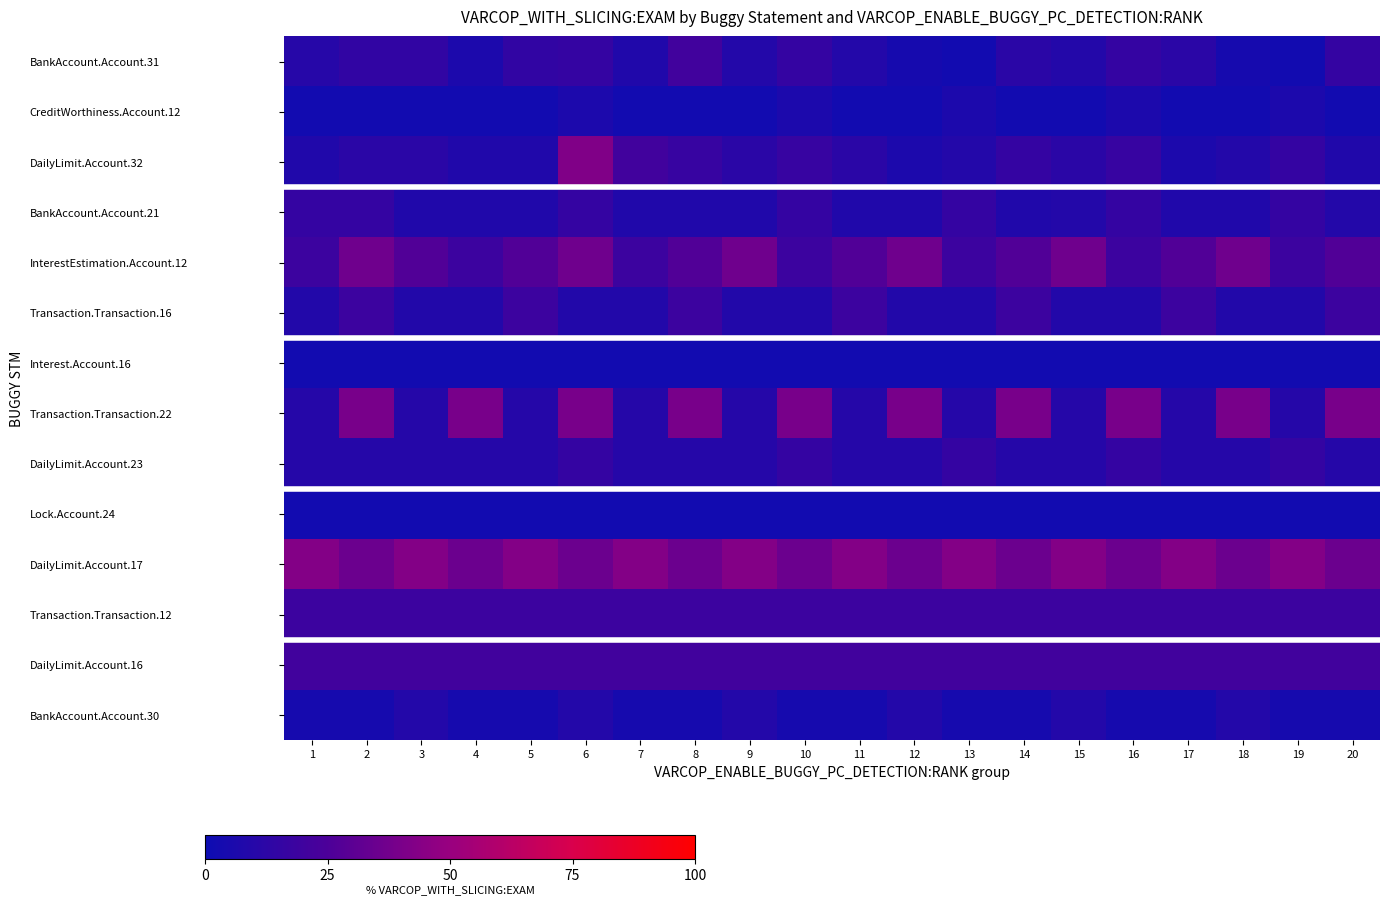

Reading left to right, transcribe all the data shown in this chart.

BankAccount.Account.31: 1=10.5	2=14.5	3=14.5	4=6.6	5=14.5	6=15.8	7=7.9	8=21.1	9=9.2	10=15.8	11=9.2	12=4.0	13=2.6	14=11.8	15=9.2	16=15.8	17=11.8	18=4.0	19=2.6	20=15.8
CreditWorthiness.Account.12: 1=2.6	2=2.6	3=2.6	4=2.6	5=2.6	6=6.6	7=2.6	8=2.6	9=2.6	10=6.6	11=2.6	12=2.6	13=6.6	14=2.6	15=2.6	16=6.6	17=2.6	18=2.6	19=6.6	20=2.6
DailyLimit.Account.32: 1=7.9	2=11.8	3=11.8	4=7.9	5=7.9	6=42.1	7=21.1	8=17.1	9=11.8	10=17.1	11=11.8	12=6.6	13=9.2	14=15.8	15=11.8	16=17.1	17=6.6	18=9.2	19=15.8	20=7.9
BankAccount.Account.21: 1=15.8	2=15.8	3=7.9	4=7.9	5=7.9	6=15.8	7=7.9	8=7.9	9=7.9	10=15.8	11=7.9	12=7.9	13=15.8	14=7.9	15=9.2	16=15.8	17=7.9	18=7.9	19=15.8	20=9.2
InterestEstimation.Account.12: 1=19.0	2=36.7	3=26.6	4=19.0	5=26.6	6=36.7	7=19.0	8=26.6	9=36.7	10=19.0	11=26.6	12=36.7	13=19.0	14=26.6	15=36.7	16=19.0	17=26.6	18=36.7	19=19.0	20=26.6
Transaction.Transaction.16: 1=8.9	2=19.0	3=8.9	4=8.9	5=19.0	6=8.9	7=8.9	8=19.0	9=8.9	10=8.9	11=19.0	12=8.9	13=8.9	14=19.0	15=8.9	16=8.9	17=19.0	18=8.9	19=8.9	20=19.0
Interest.Account.16: 1=2.5	2=2.5	3=2.5	4=2.5	5=2.5	6=2.5	7=2.5	8=2.5	9=2.5	10=2.5	11=2.5	12=2.5	13=2.5	14=2.5	15=2.5	16=2.5	17=2.5	18=2.5	19=2.5	20=2.5
Transaction.Transaction.22: 1=10.1	2=39.2	3=10.1	4=39.2	5=10.1	6=39.2	7=10.1	8=39.2	9=10.1	10=39.2	11=10.1	12=39.2	13=10.1	14=39.2	15=10.1	16=39.2	17=10.1	18=39.2	19=10.1	20=39.2
DailyLimit.Account.23: 1=10.1	2=10.1	3=10.1	4=10.1	5=10.1	6=15.8	7=10.1	8=10.1	9=10.1	10=15.8	11=10.1	12=10.1	13=15.8	14=10.1	15=10.1	16=15.8	17=10.1	18=10.1	19=15.8	20=10.1
Lock.Account.24: 1=2.6	2=2.6	3=2.6	4=2.6	5=2.6	6=2.6	7=2.6	8=2.6	9=2.6	10=2.6	11=2.6	12=2.6	13=2.6	14=2.6	15=2.6	16=2.6	17=2.6	18=2.6	19=2.6	20=2.6
DailyLimit.Account.17: 1=43.0	2=35.4	3=43.0	4=35.4	5=43.0	6=35.4	7=43.0	8=35.4	9=43.0	10=35.4	11=43.0	12=35.4	13=43.0	14=35.4	15=43.0	16=35.4	17=43.0	18=35.4	19=43.0	20=35.4
Transaction.Transaction.12: 1=19.0	2=19.0	3=19.0	4=19.0	5=19.0	6=19.0	7=19.0	8=19.0	9=19.0	10=19.0	11=19.0	12=19.0	13=19.0	14=19.0	15=19.0	16=19.0	17=19.0	18=19.0	19=19.0	20=19.0
DailyLimit.Account.16: 1=21.1	2=21.1	3=21.1	4=21.1	5=21.1	6=21.1	7=21.1	8=21.1	9=21.1	10=21.1	11=21.1	12=21.1	13=21.1	14=21.1	15=21.1	16=21.1	17=21.1	18=21.1	19=21.1	20=21.1
BankAccount.Account.30: 1=4.0	2=4.0	3=9.2	4=4.0	5=4.0	6=9.2	7=4.0	8=4.0	9=9.2	10=4.0	11=4.0	12=9.2	13=4.0	14=4.0	15=9.2	16=4.0	17=4.0	18=9.2	19=4.0	20=4.0